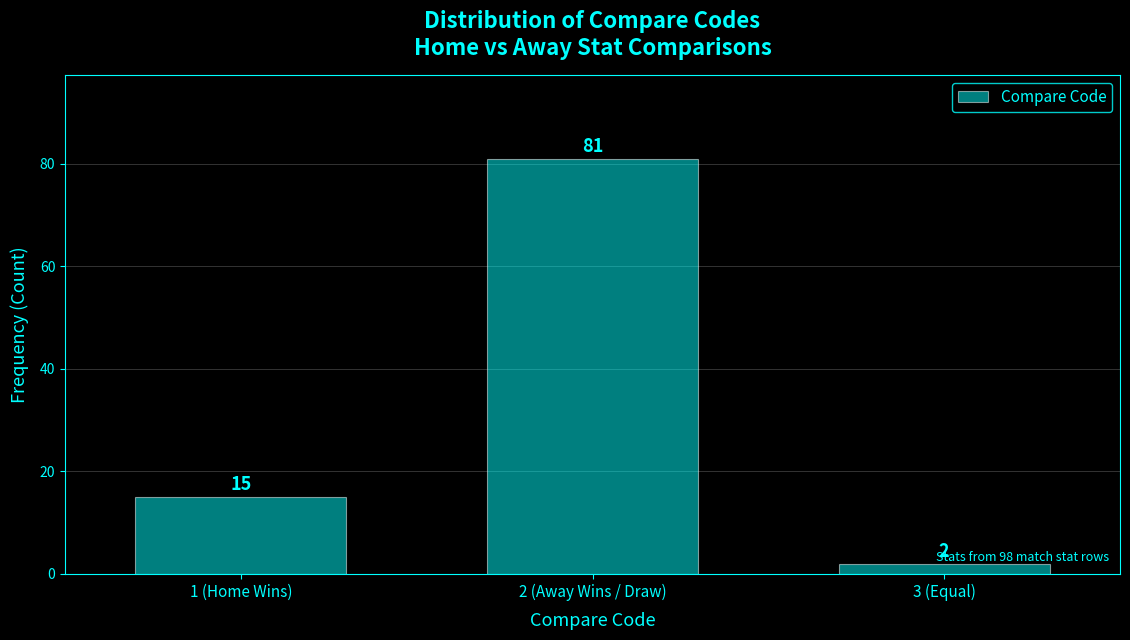

List the labels in order of value, largest first.

2 (Away Wins / Draw), 1 (Home Wins), 3 (Equal)